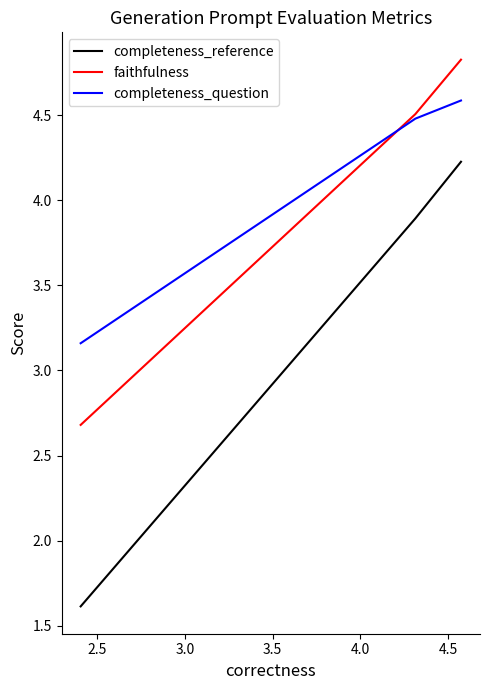

Which series has the largest total across all categories?

completeness_question